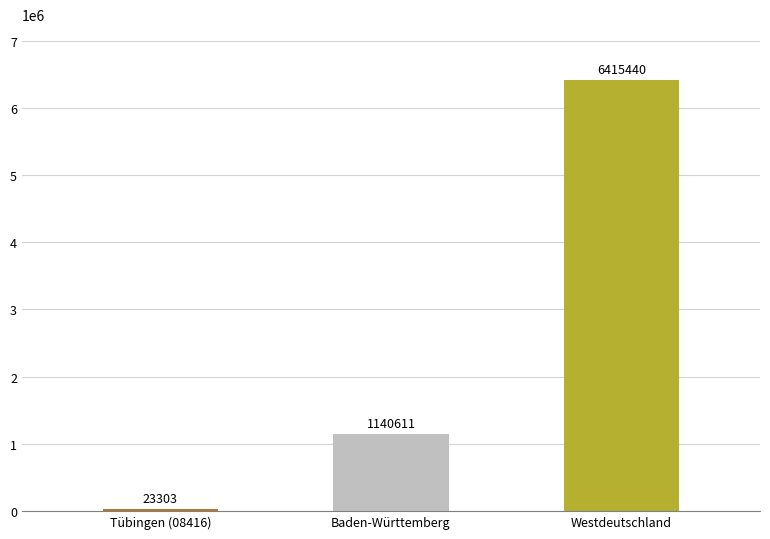

What position from the right is Westdeutschland?

1